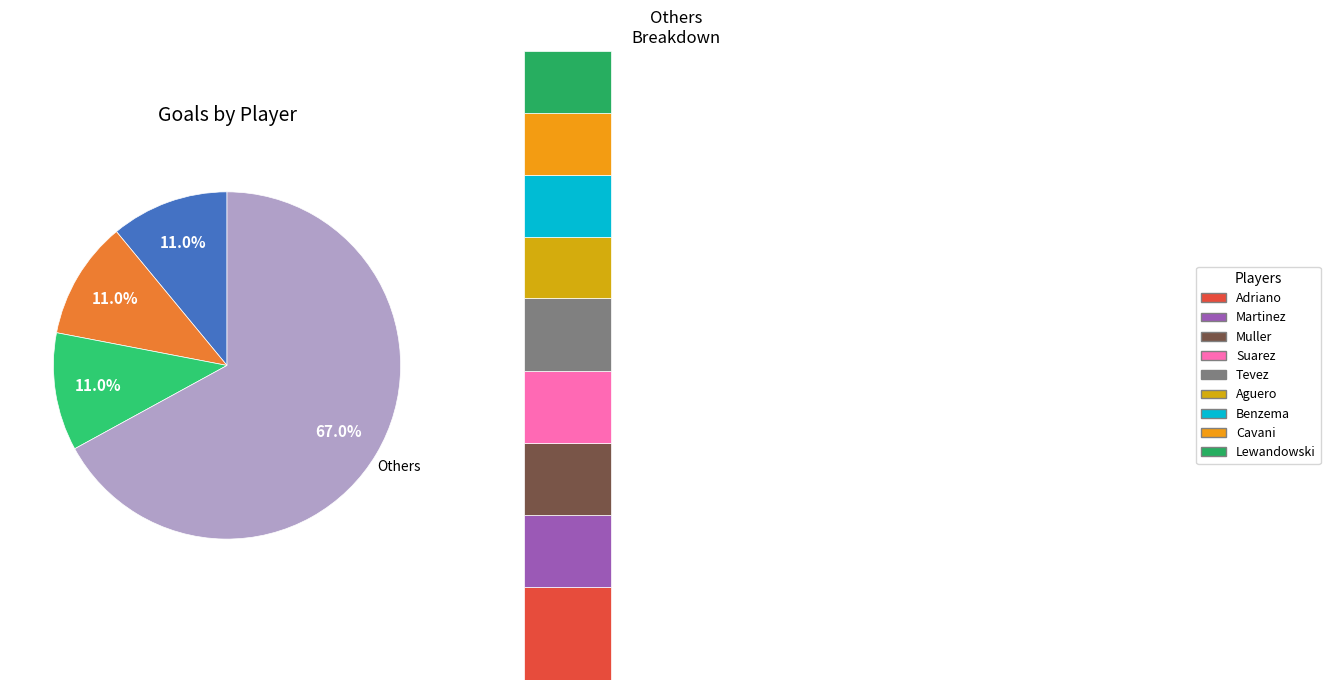

What percentage is the Muller slice, to the nearest percent?

8%